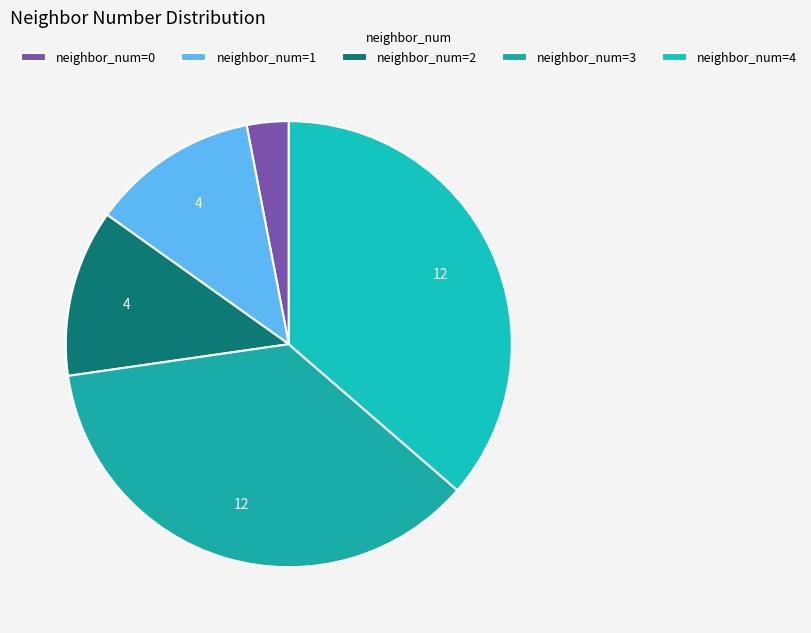

Is there a majority slice in this chart?

No